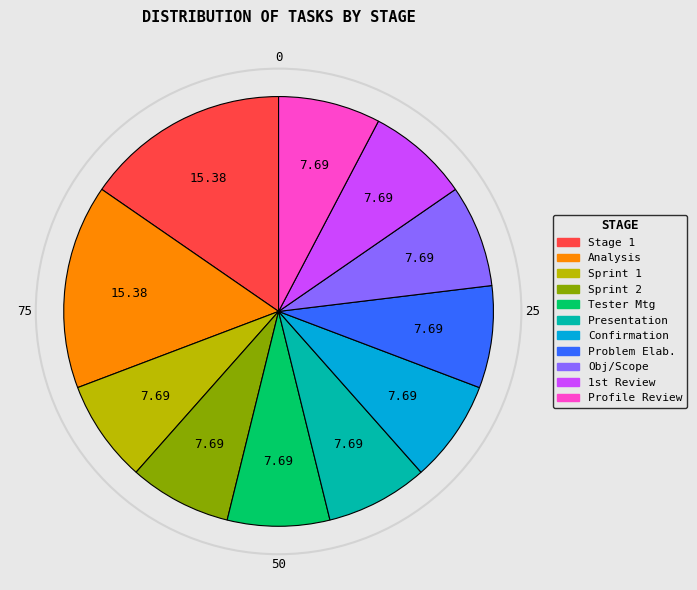

Is there any slice that represents more than half of the pie?

No